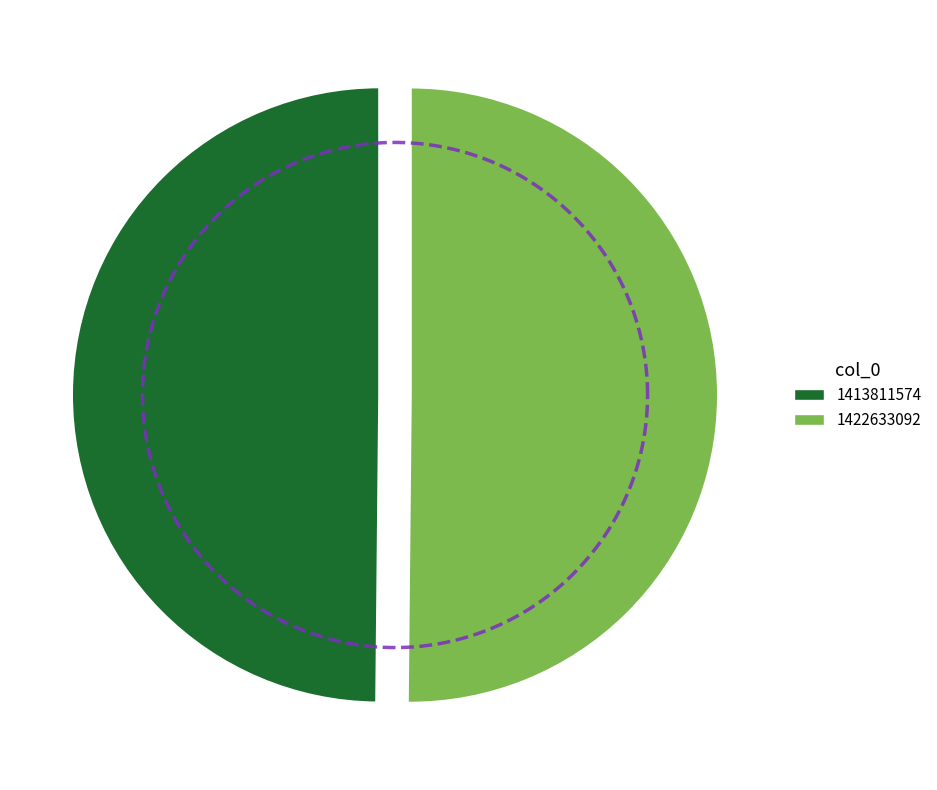

Rank the categories by value from lowest to highest.

1413811574, 1422633092